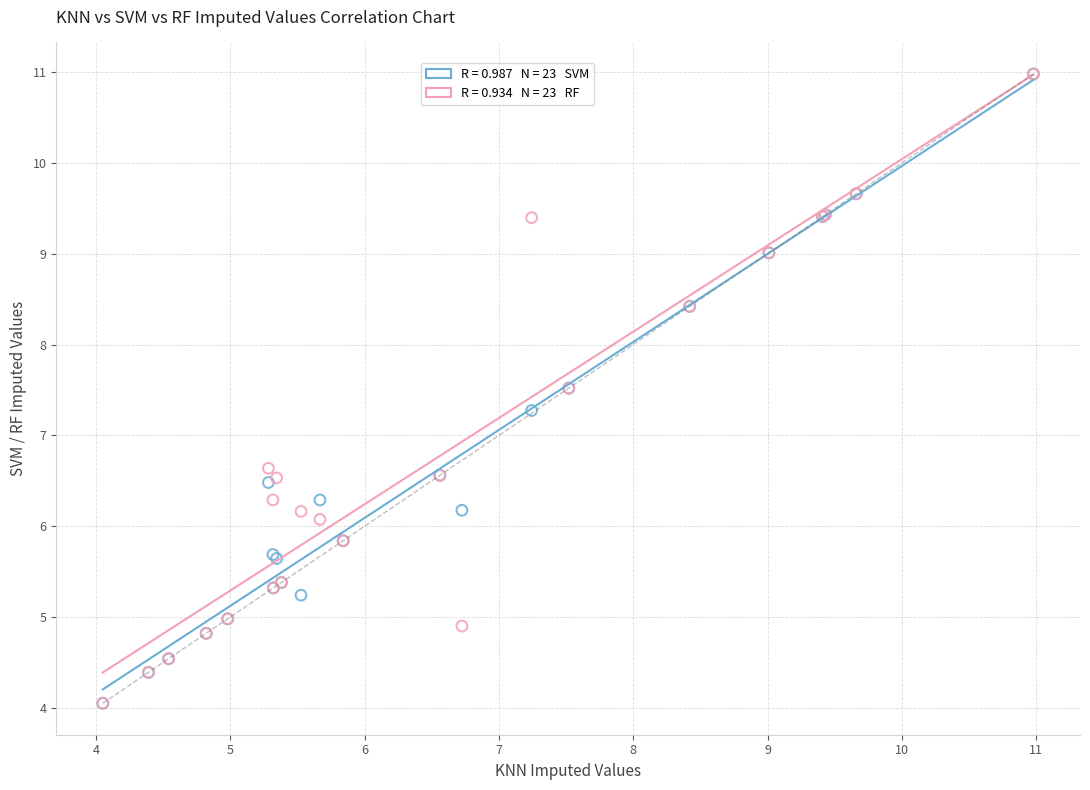

Across all series, what Y value is closest to 7?

7.3